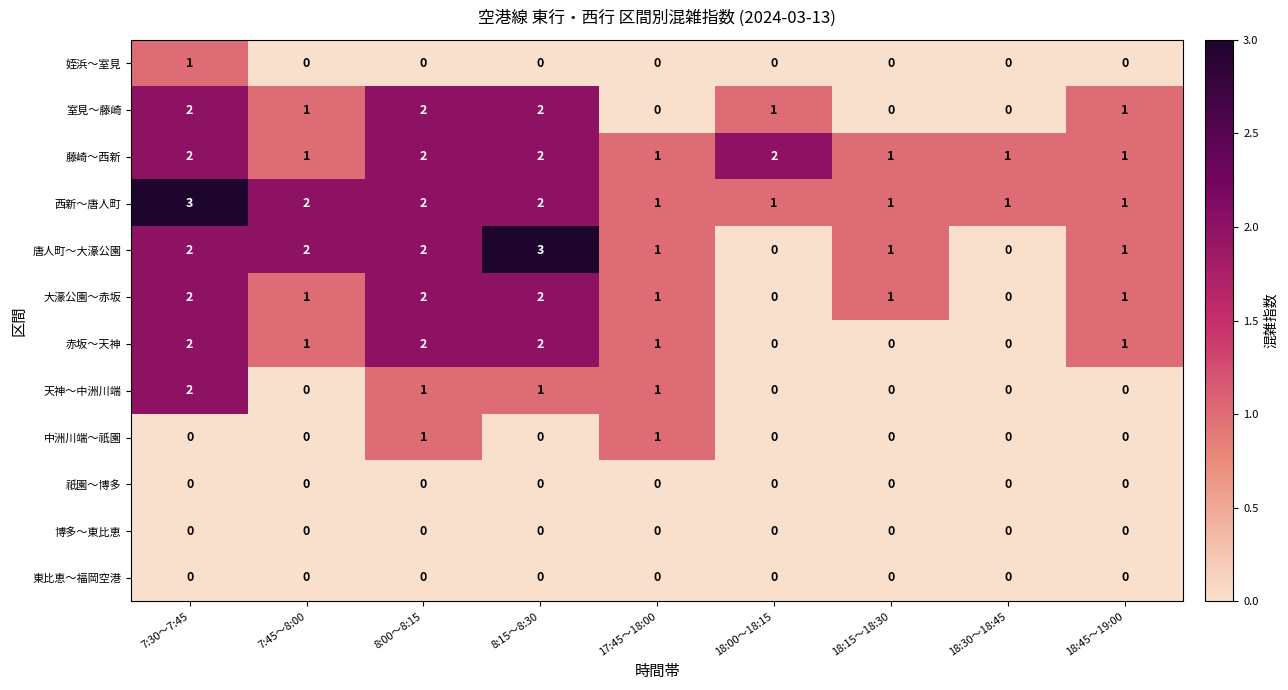

The 祇園～博多 series shows 0 at 7:45～8:00. True or false?

True